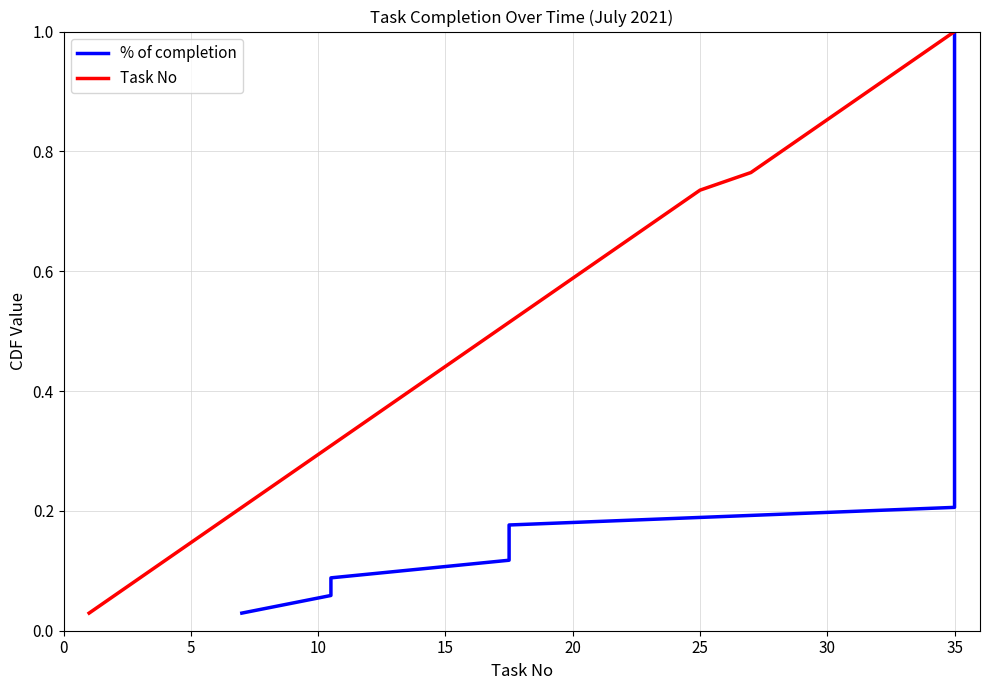

True or false: Task No and % of completion intersect in this chart.

False